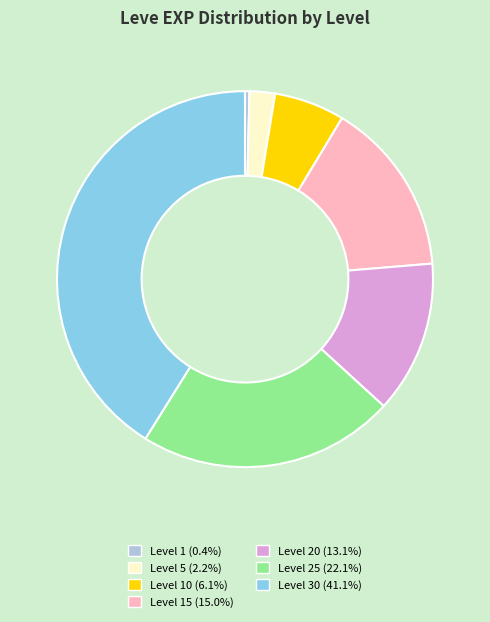

What is the ratio of the value at Level 20 (13.1%) to the value at Level 15 (15.0%)?

0.9